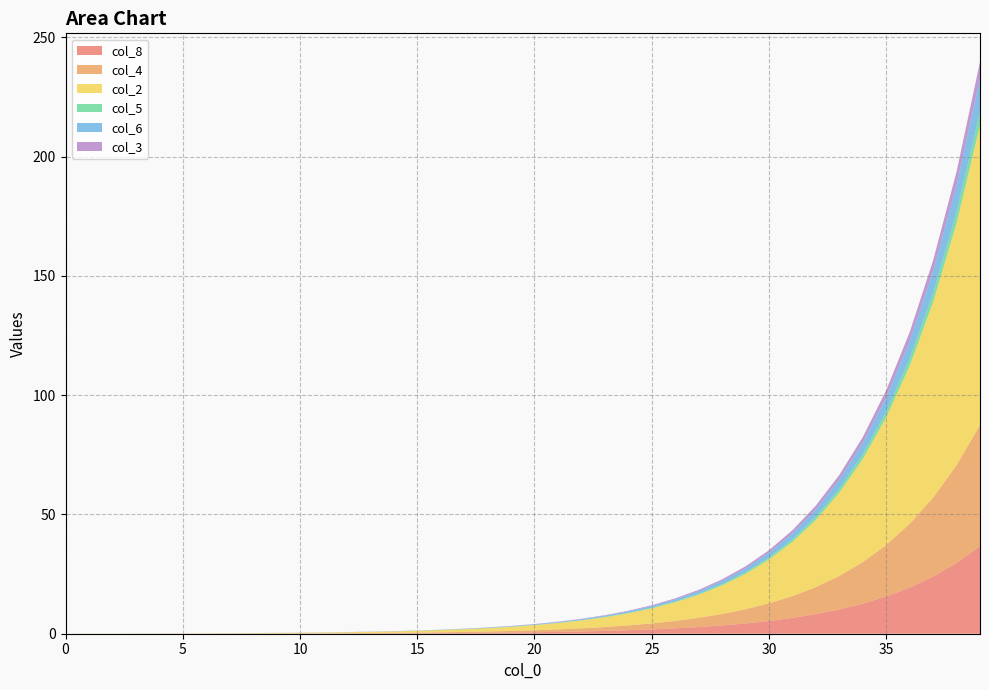

Reading right to left, transcribe all the data shown in this chart.

col_8: 39=36.7	38=29.7	37=23.9	36=19.3	35=15.6	34=12.6	33=10.2	32=8.2	31=6.6	30=5.3	29=4.3	28=3.5	27=2.8	26=2.2	25=1.8	24=1.5	23=1.2	22=0.9	21=0.8	20=0.6	19=0.5	18=0.4	17=0.3	16=0.2	15=0.2	14=0.2	13=0.1	12=0.1	11=0.1	10=0.1	9=0.1	8=0.0	7=0.0	6=0.0	5=0.0	4=0.0	3=0.0	2=0.0	1=0.0	0=0.0
col_4: 39=50.7	38=41.0	37=33.1	36=26.7	35=21.6	34=17.4	33=14.1	32=11.3	31=9.2	30=7.4	29=6.0	28=4.8	27=3.9	26=3.1	25=2.5	24=2.0	23=1.6	22=1.3	21=1.1	20=0.8	19=0.7	18=0.6	17=0.4	16=0.3	15=0.3	14=0.2	13=0.2	12=0.1	11=0.1	10=0.1	9=0.1	8=0.1	7=0.0	6=0.0	5=0.0	4=0.0	3=0.0	2=0.0	1=0.0	0=0.0
col_2: 39=125.6	38=101.5	37=82.0	36=66.3	35=53.5	34=43.2	33=34.9	32=28.2	31=22.8	30=18.4	29=14.8	28=12.0	27=9.7	26=7.8	25=6.3	24=5.1	23=4.1	22=3.3	21=2.7	20=2.1	19=1.7	18=1.4	17=1.1	16=0.9	15=0.7	14=0.6	13=0.5	12=0.4	11=0.3	10=0.2	9=0.2	8=0.2	7=0.1	6=0.1	5=0.1	4=0.1	3=0.1	2=0.1	1=0.1	0=0.0
col_5: 39=5.6	38=4.5	37=3.7	36=3.0	35=2.4	34=1.9	33=1.6	32=1.3	31=1.0	30=0.8	29=0.7	28=0.5	27=0.4	26=0.3	25=0.3	24=0.2	23=0.2	22=0.1	21=0.1	20=0.1	19=0.1	18=0.1	17=0.1	16=0.0	15=0.0	14=0.0	13=0.0	12=0.0	11=0.0	10=0.0	9=0.0	8=0.0	7=0.0	6=0.0	5=0.0	4=0.0	3=0.0	2=0.0	1=0.0	0=0.0
col_6: 39=14.0	38=11.3	37=9.1	36=7.4	35=6.0	34=4.8	33=3.9	32=3.1	31=2.5	30=2.0	29=1.6	28=1.3	27=1.1	26=0.9	25=0.7	24=0.6	23=0.5	22=0.4	21=0.3	20=0.2	19=0.2	18=0.2	17=0.1	16=0.1	15=0.1	14=0.1	13=0.1	12=0.0	11=0.0	10=0.0	9=0.0	8=0.0	7=0.0	6=0.0	5=0.0	4=0.0	3=0.0	2=0.0	1=0.0	0=0.0
col_3: 39=7.0	38=5.6	37=4.6	36=3.7	35=3.0	34=2.4	33=1.9	32=1.6	31=1.3	30=1.0	29=0.8	28=0.7	27=0.5	26=0.4	25=0.3	24=0.3	23=0.2	22=0.2	21=0.1	20=0.1	19=0.1	18=0.1	17=0.1	16=0.1	15=0.0	14=0.0	13=0.0	12=0.0	11=0.0	10=0.0	9=0.0	8=0.0	7=0.0	6=0.0	5=0.0	4=0.0	3=0.0	2=0.0	1=0.0	0=0.0